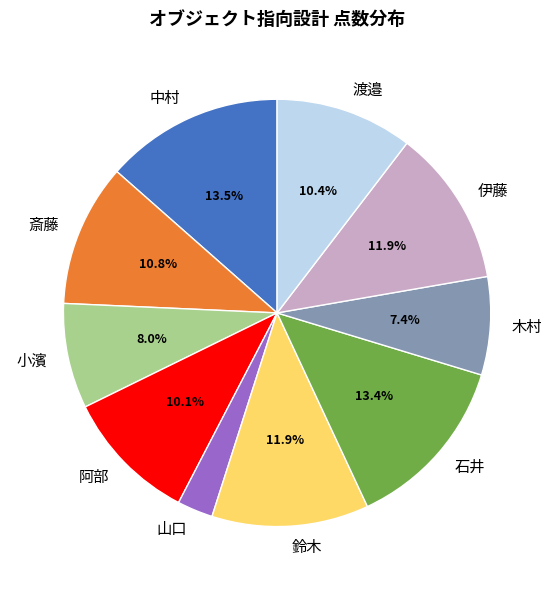

To the nearest percent, what portion does 木村 represent?

7%